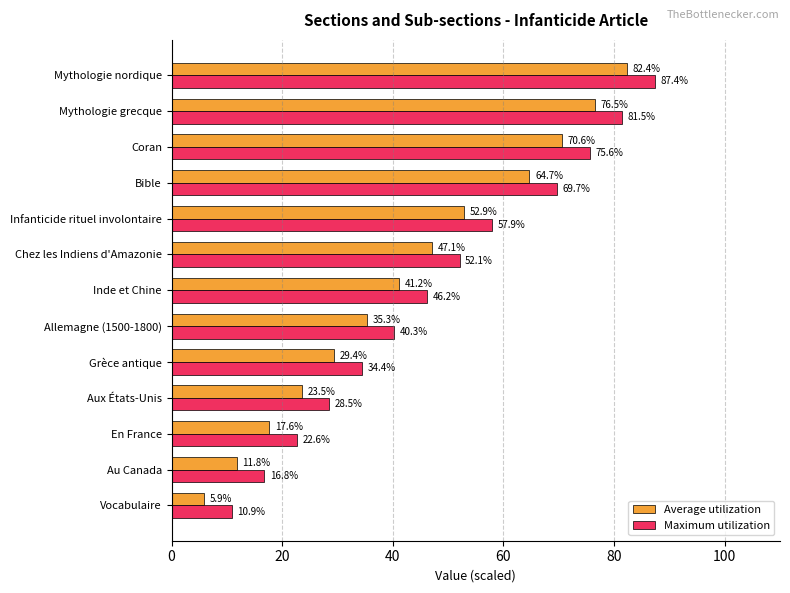

The value of Maximum utilization at Aux États-Unis is 15.7. True or false?

False